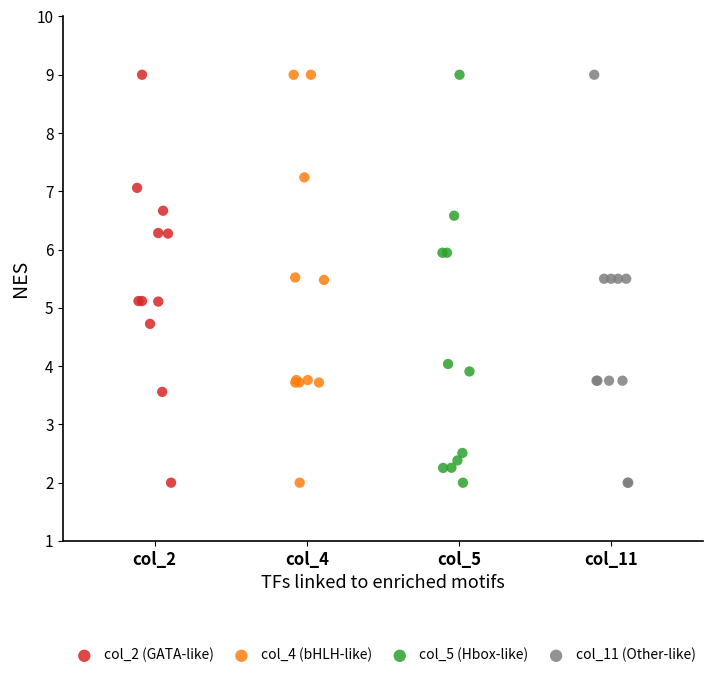

What are all the series names shown in the legend?

col_2 (GATA-like), col_4 (bHLH-like), col_5 (Hbox-like), col_11 (Other-like)